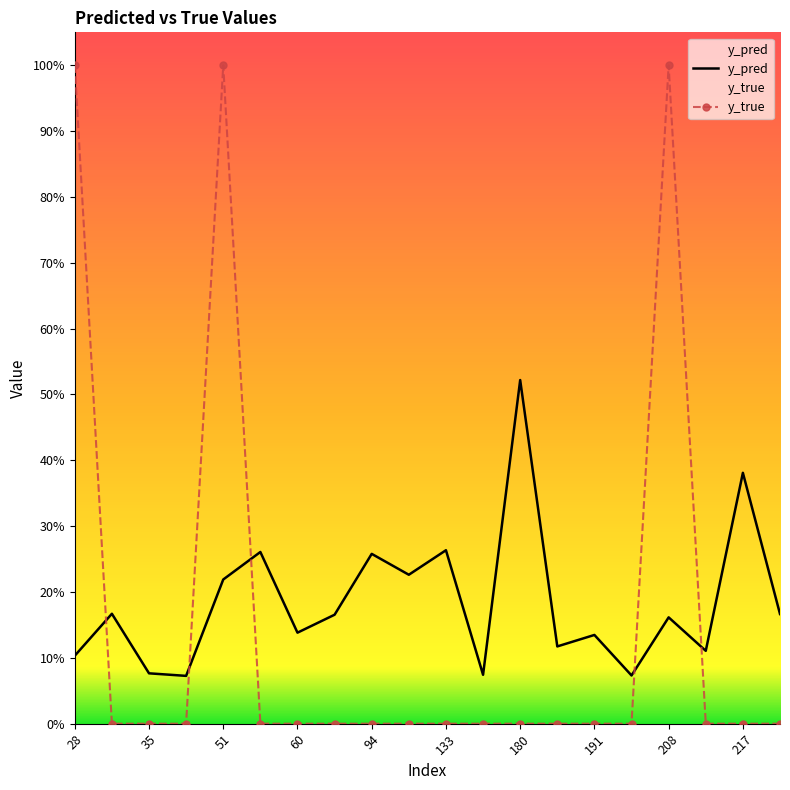

The y_true series shows 0.0 at 35. True or false?

True